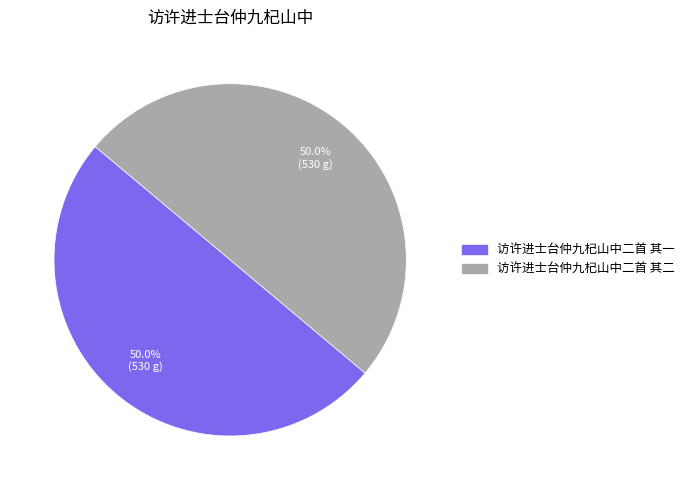

What is the ratio of the value at 访许进士台仲九杞山中二首 其二 to the value at 访许进士台仲九杞山中二首 其一?

1.0